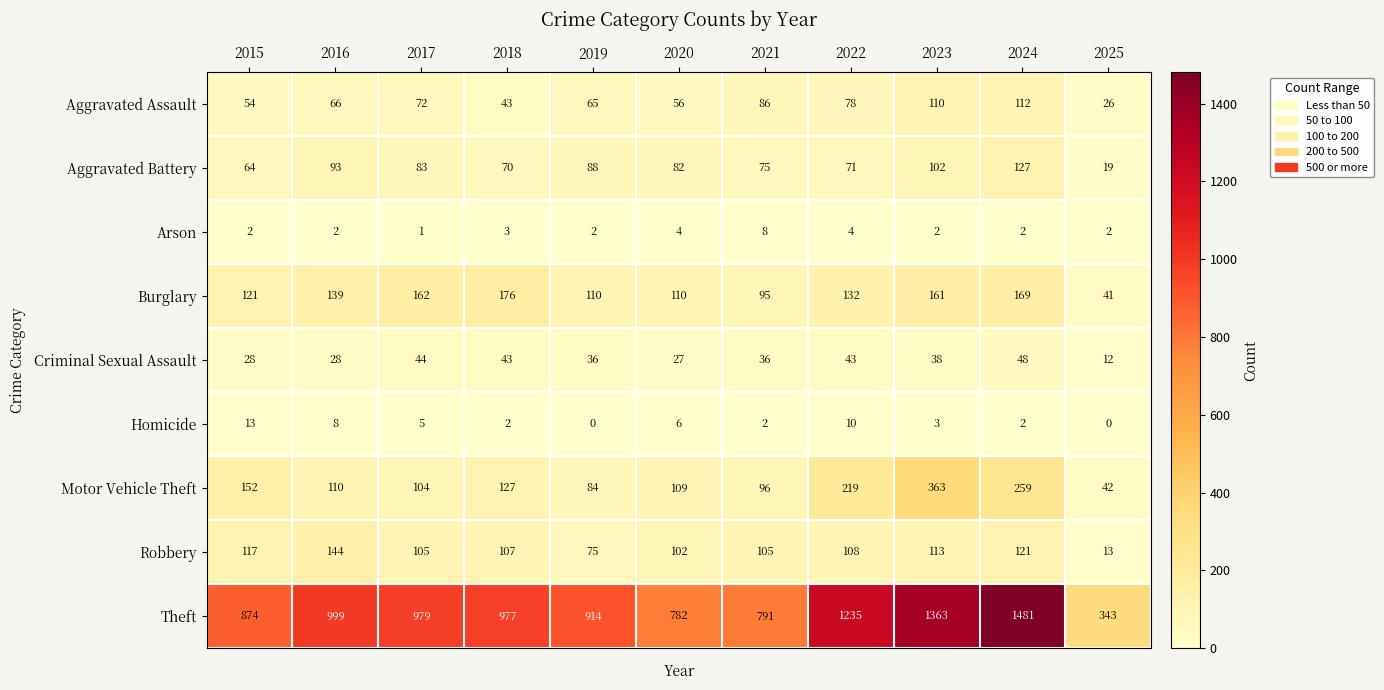

Which series has the largest range (max minus min)?

Theft